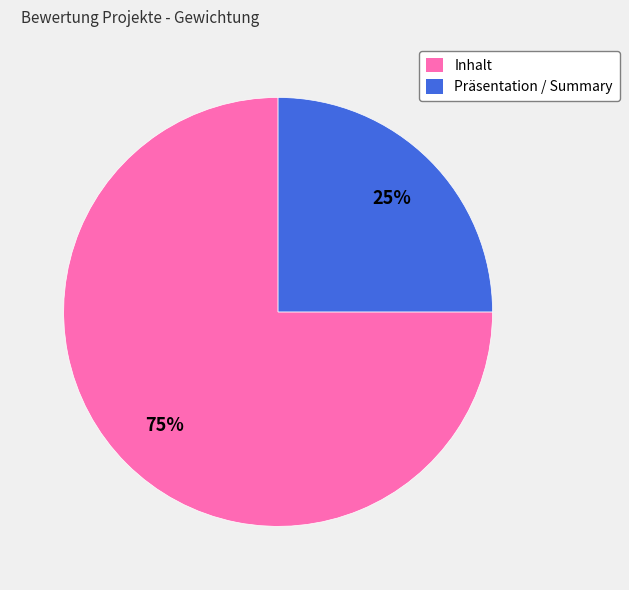

To the nearest percent, what portion does Präsentation / Summary represent?

25%